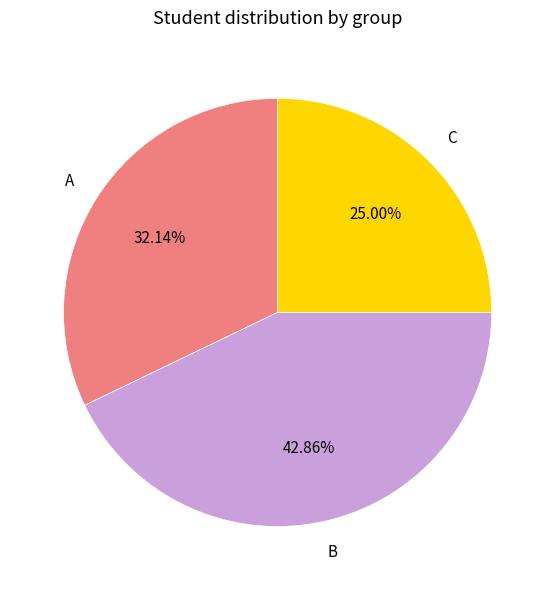

What is the total percentage of A and C?

57.1%